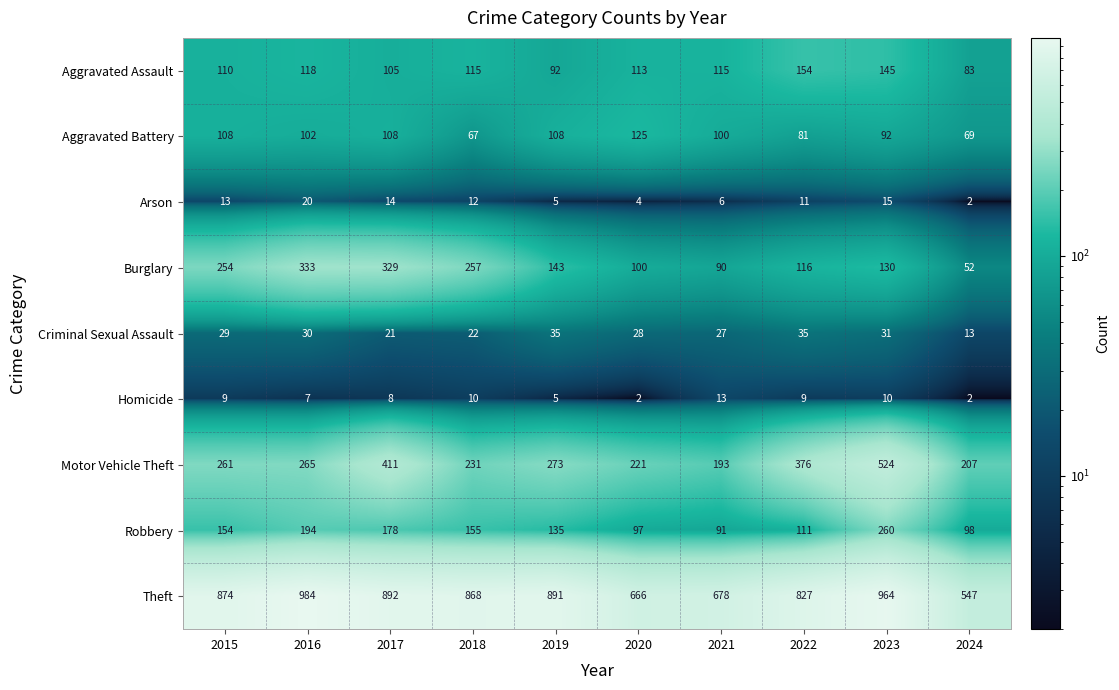

Rank the series by their maximum value, from highest to lowest.

Theft, Motor Vehicle Theft, Burglary, Robbery, Aggravated Assault, Aggravated Battery, Criminal Sexual Assault, Arson, Homicide